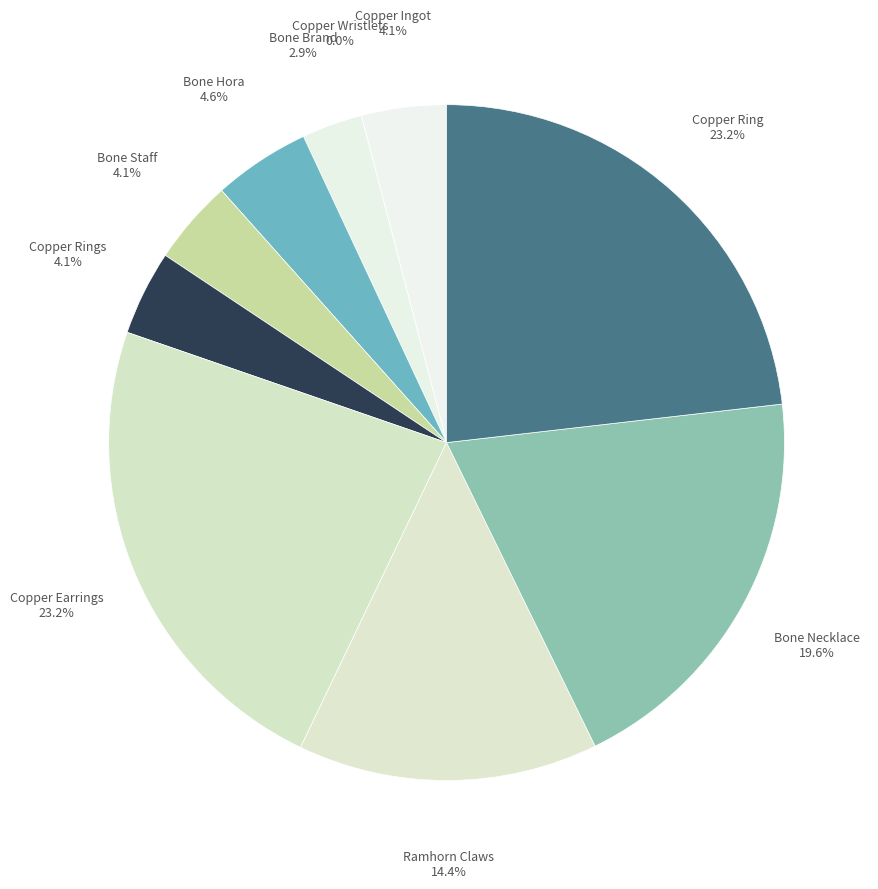

What is the ratio of the value at Copper Ingot to the value at Copper Rings?

1.0